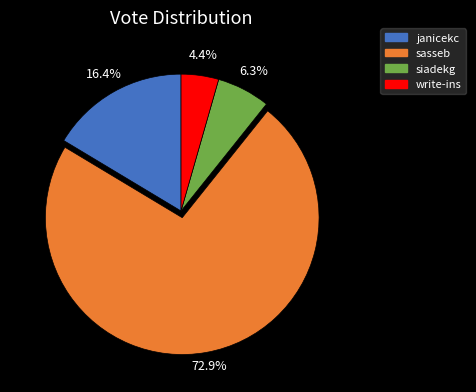

To the nearest percent, what portion does write-ins represent?

4%